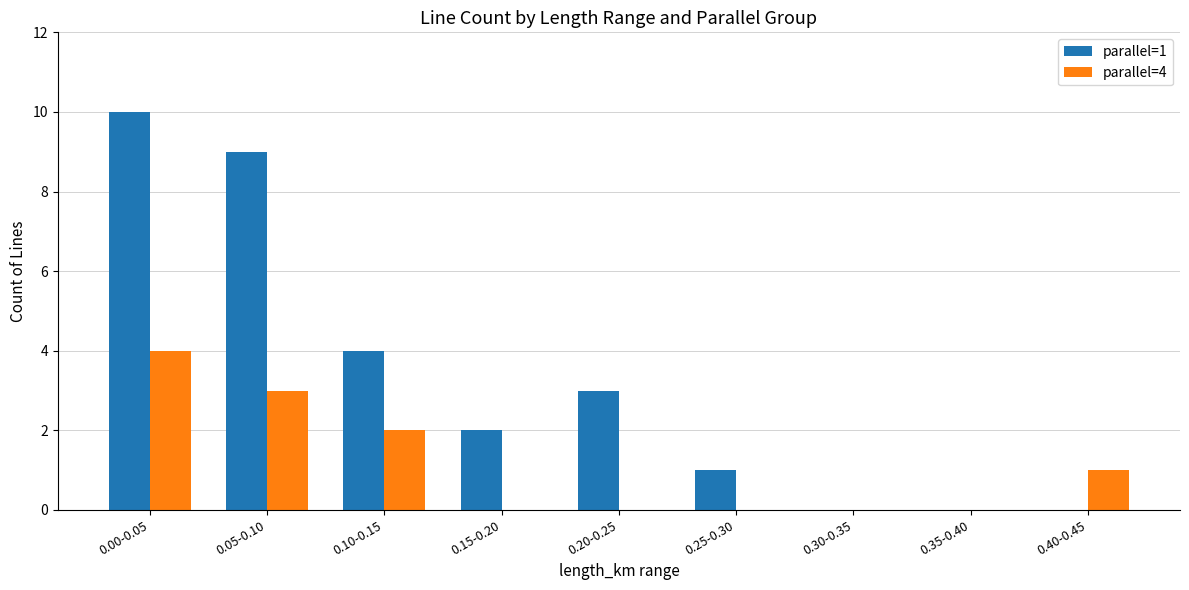

How many parallel=4 values are between 0 and 2?

7